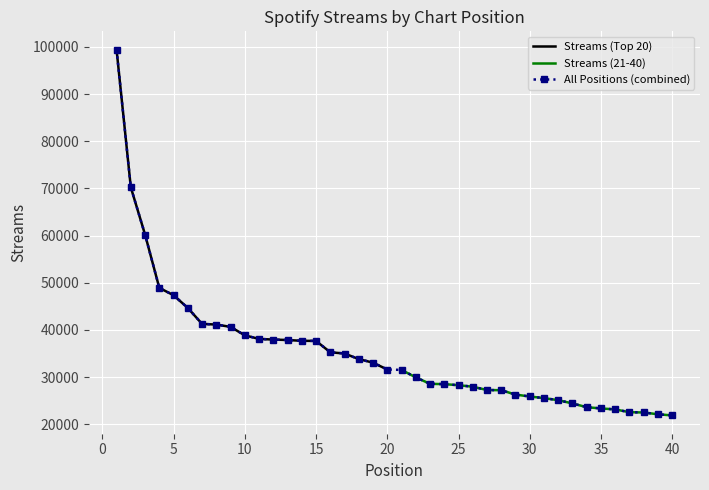

What is the highest value of the Streams (Top 20) series?

99428